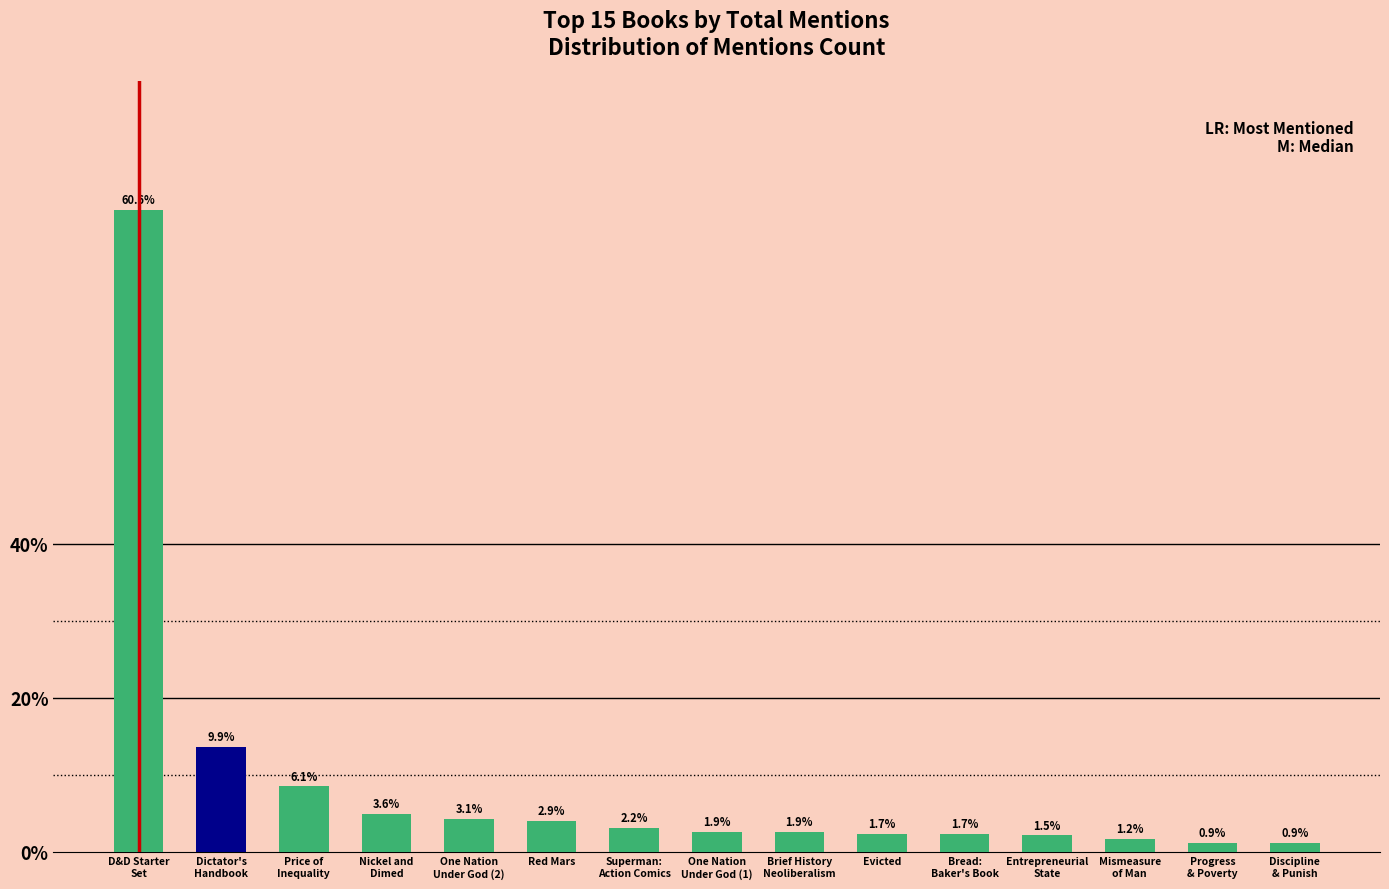

Is it true that the value at Evicted is 13?

False